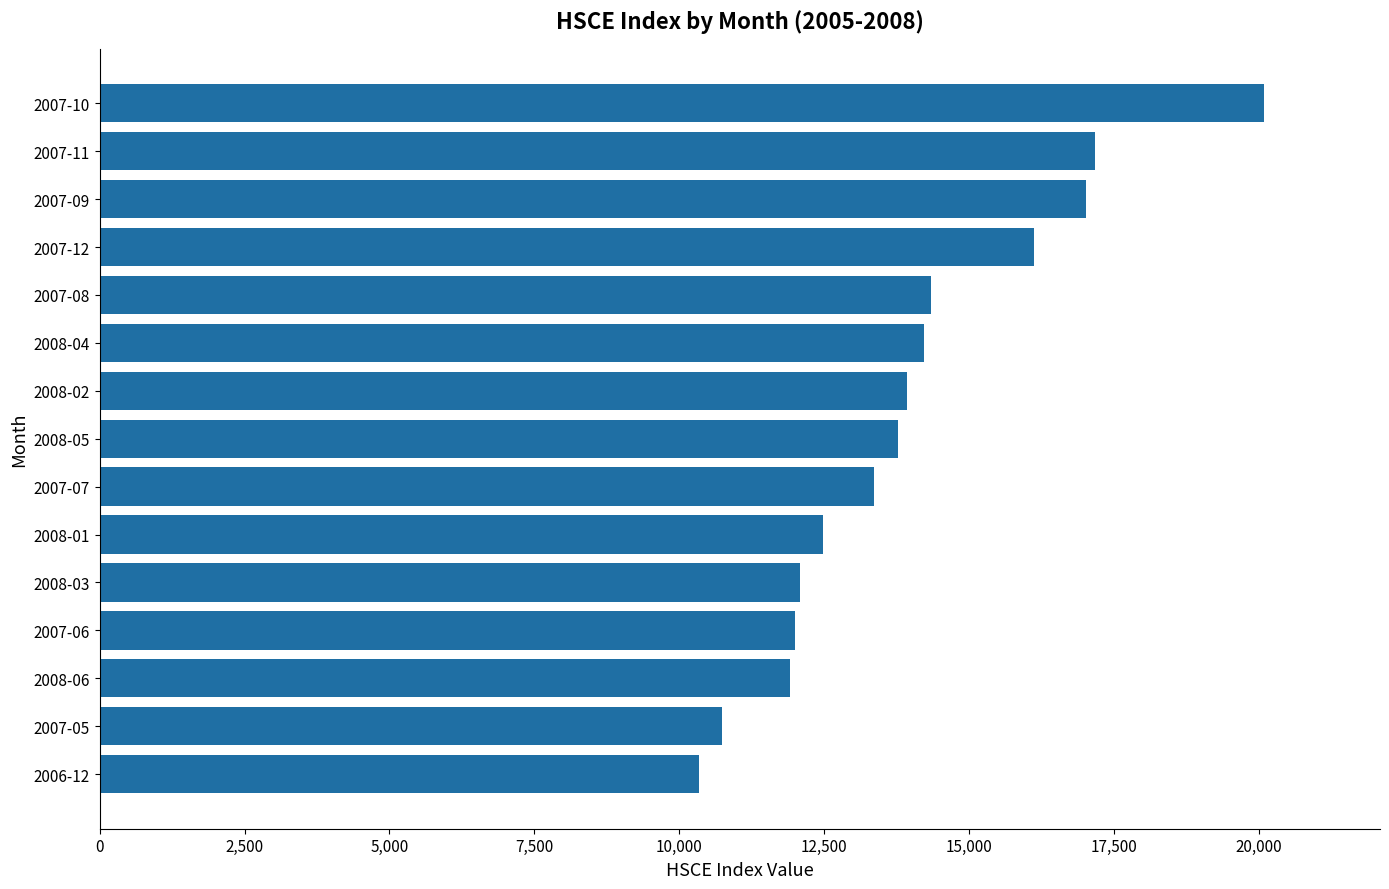

What is the smallest value displayed?

10340.4